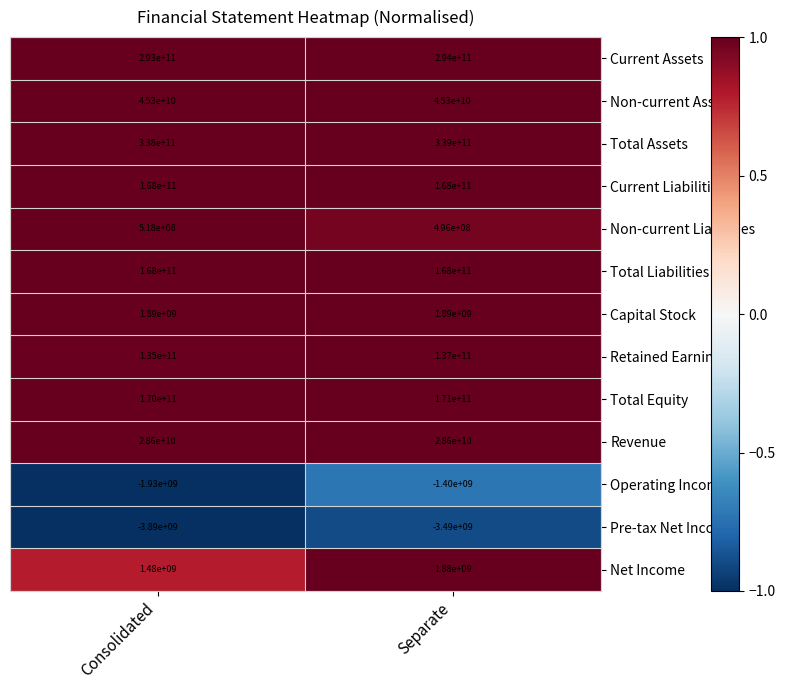

Which series changed the most between Consolidated and Separate?

Retained Earnings